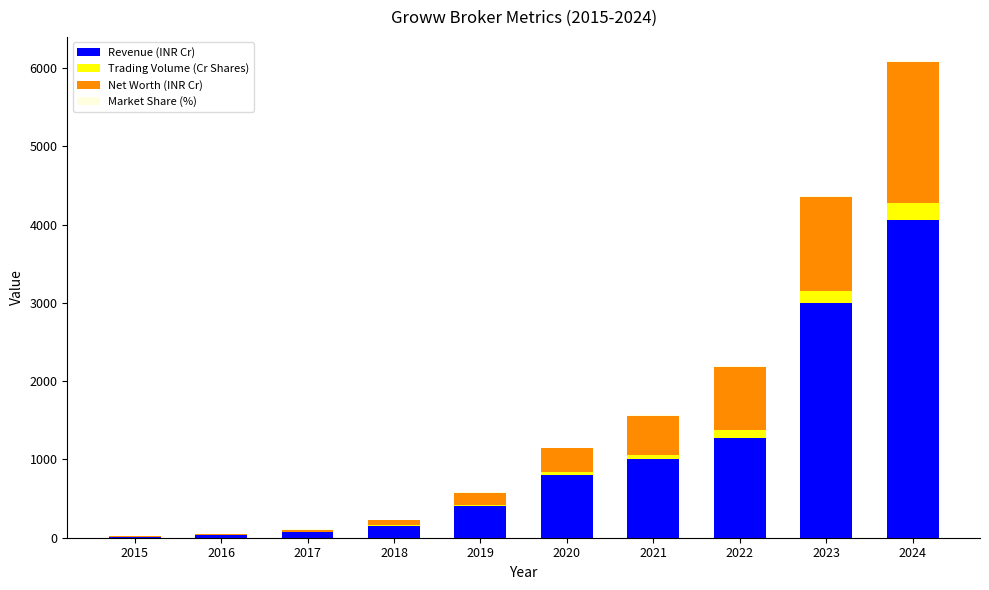

Which category has the highest value in the Revenue (INR Cr) series?

2024